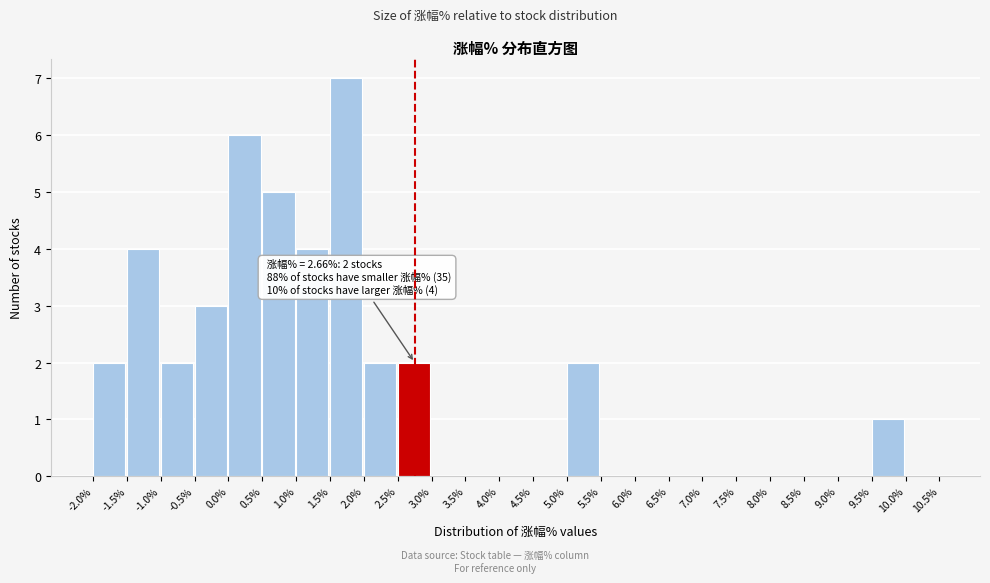

Over which range of the x-axis is the bar tallest?

1.5% to 2.0%